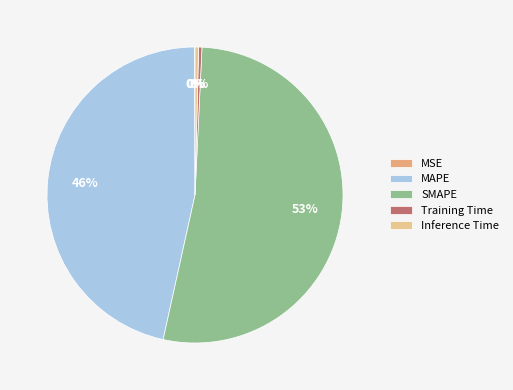

Does Inference Time represent more than half of the total?

No